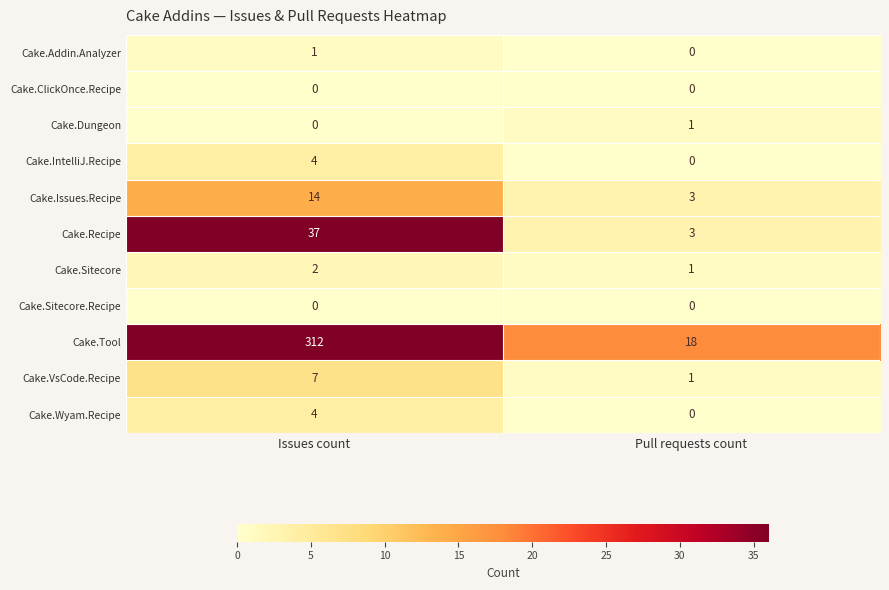

At which category does the chart reach its peak across all series?

Issues count